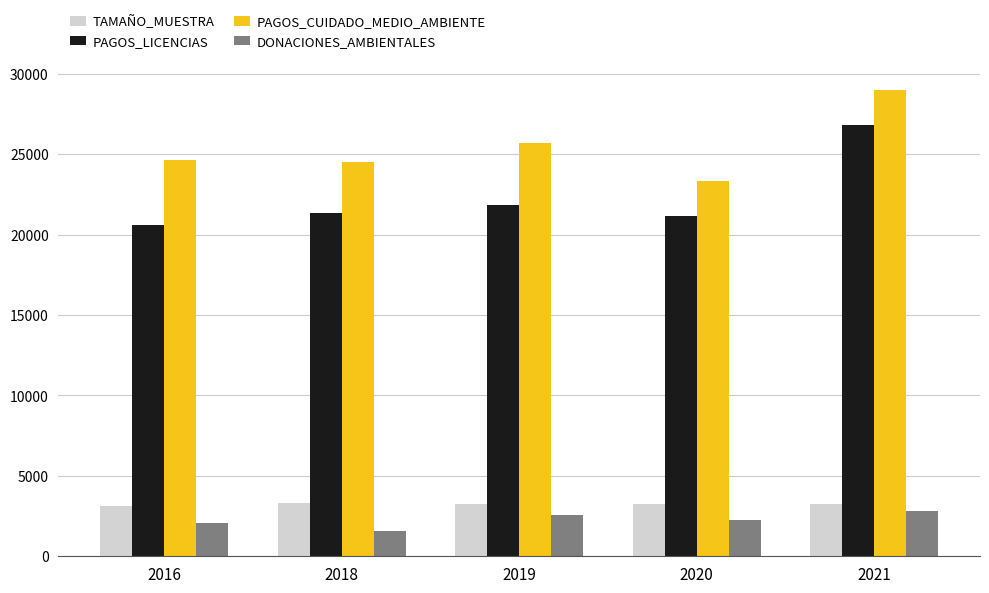

What is the lowest value of the PAGOS_LICENCIAS series?

20621